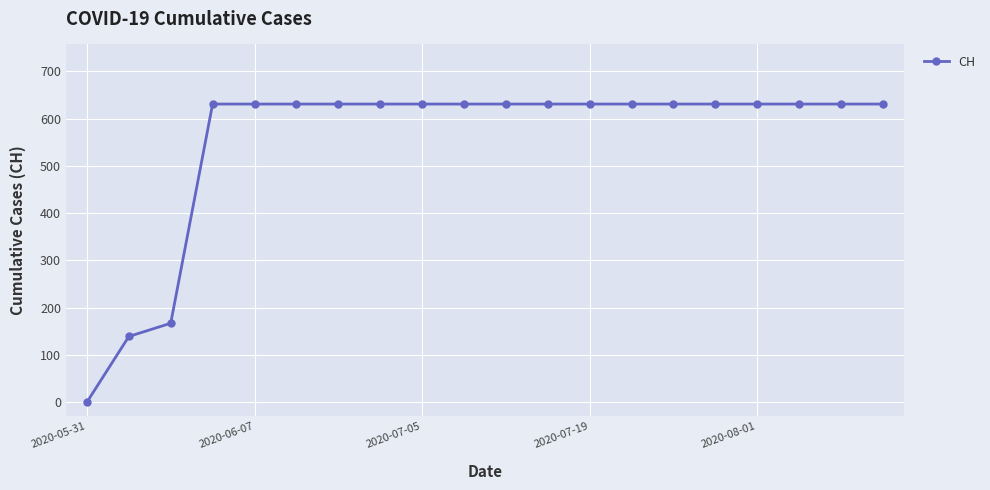

What is the value of the 8th point from the left?

631